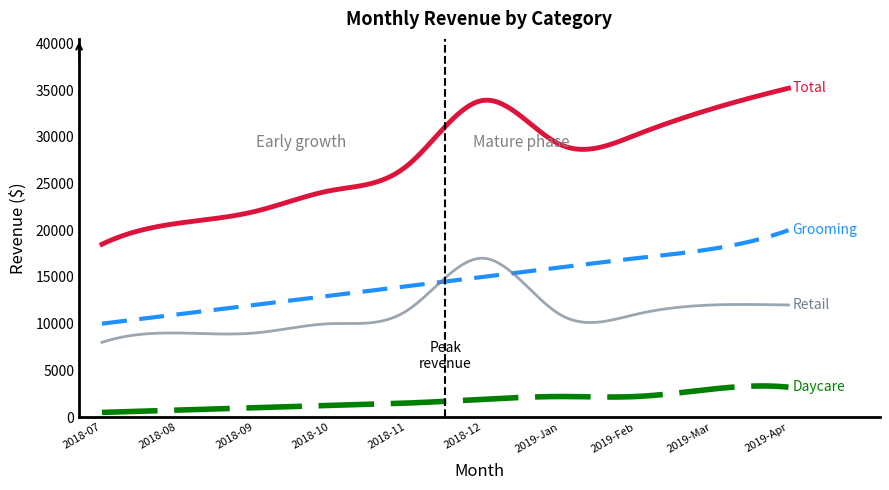

What is the maximum value shown in the chart?

35200.0